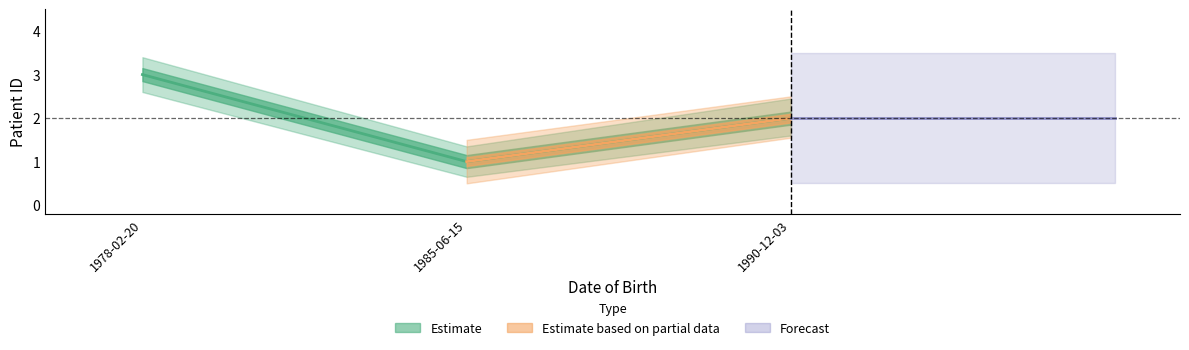

How many values are below 2?

2